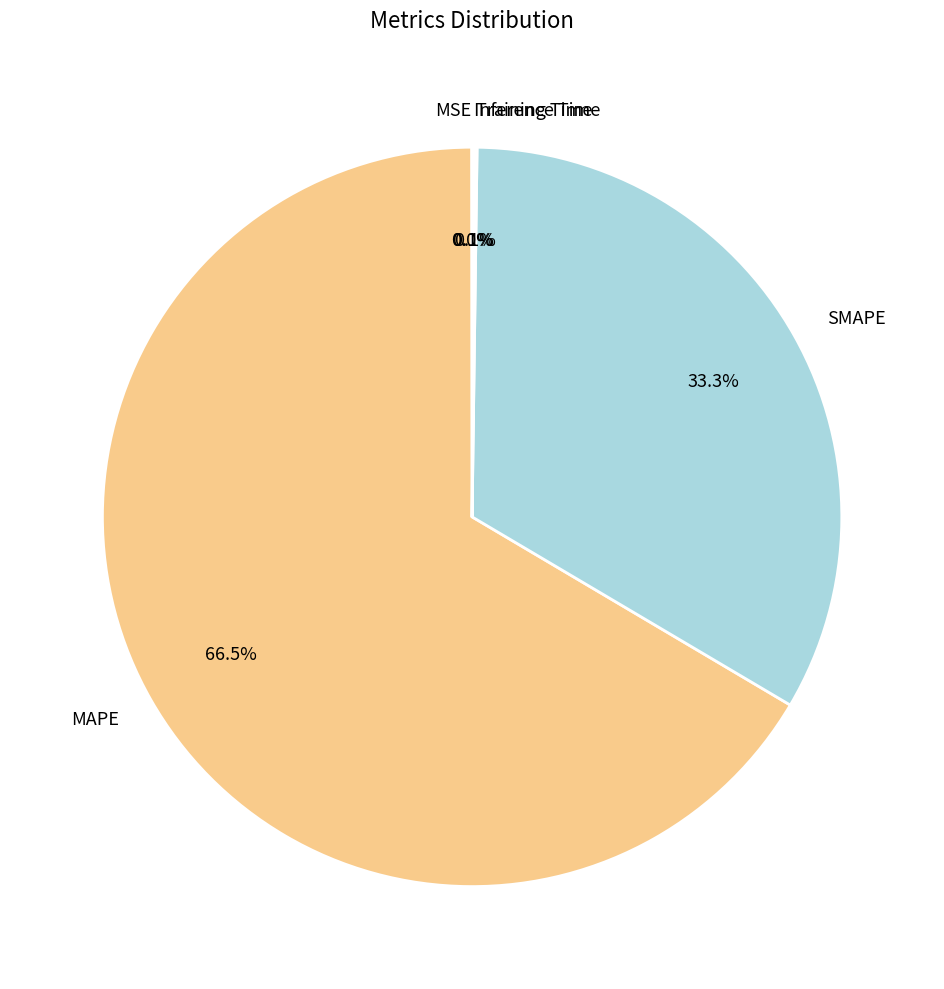

To the nearest percent, what is the difference between the largest and smallest slice percentages?

66%